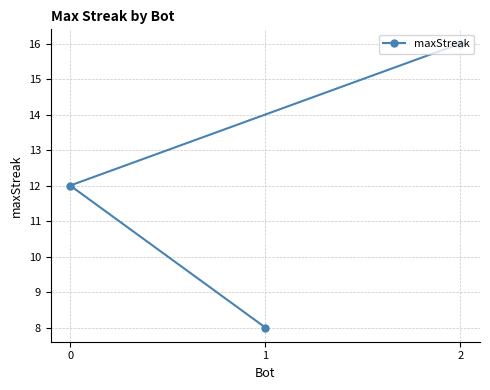

Which category has the lowest value across all series?

1